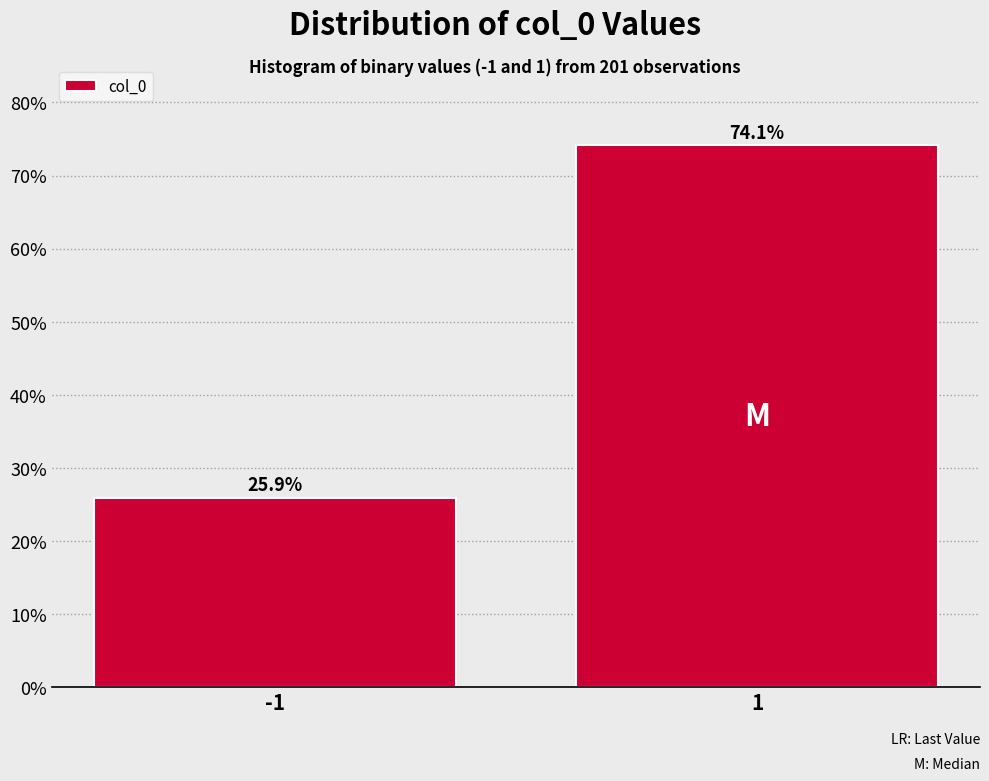

Reading left to right, what are all the values shown in this chart?

25.9	74.1